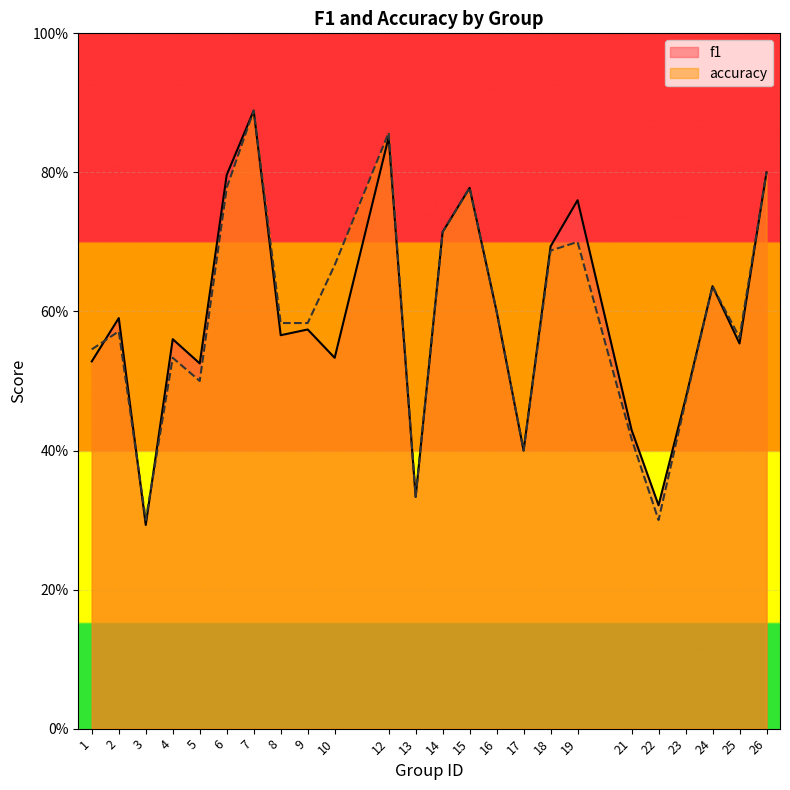

Where is accuracy nearest to the value 0?

3